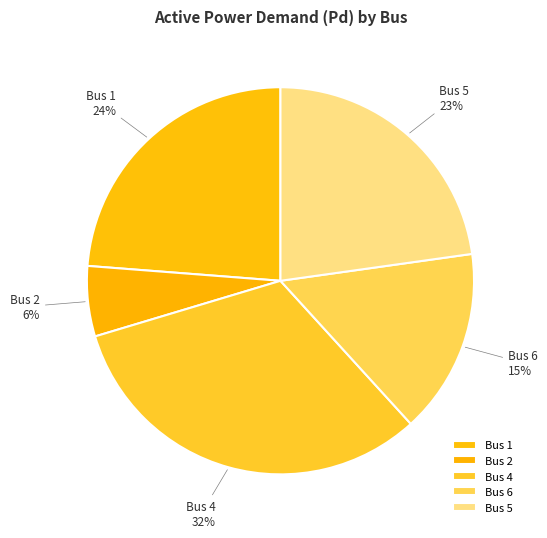

To the nearest percent, what is the average slice percentage?

20%